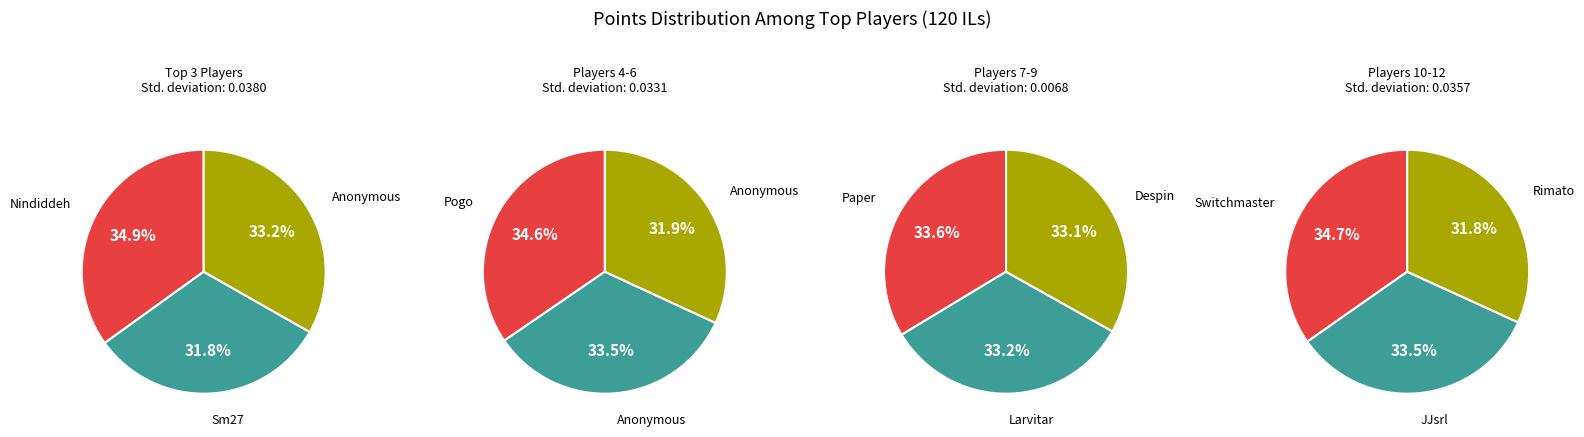

Is Rimato the majority of the pie?

No